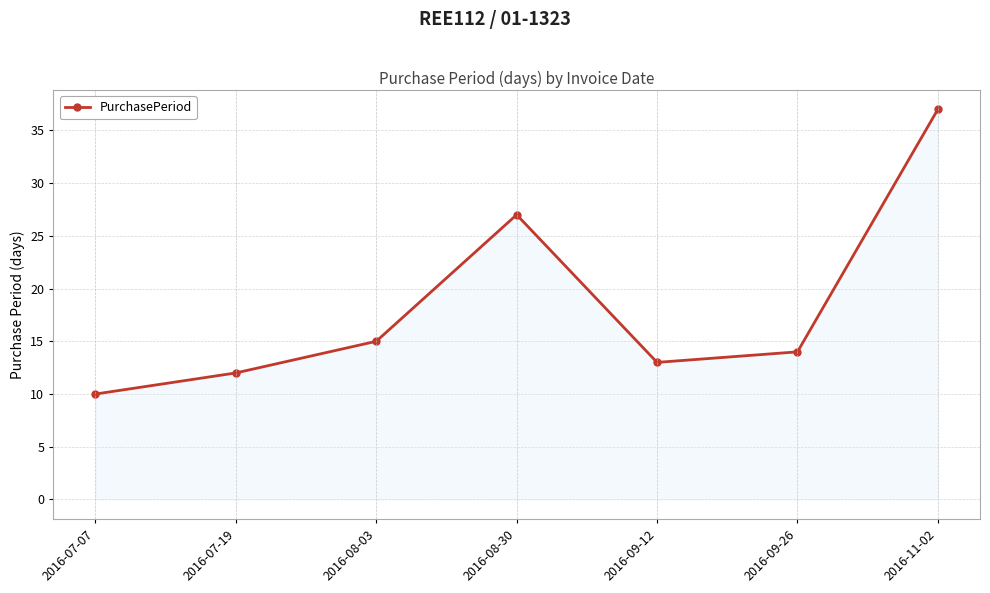

What is the sum of all values?

128